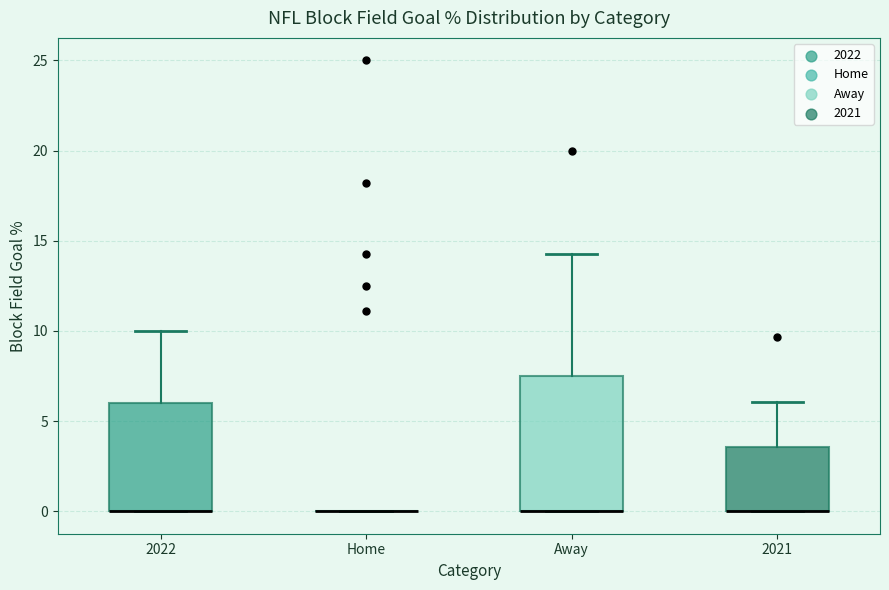

Where is the lower edge of the box for Away on the y-axis? The values are not printed on the chart, so give them approximately, as read against the axis.

0.0